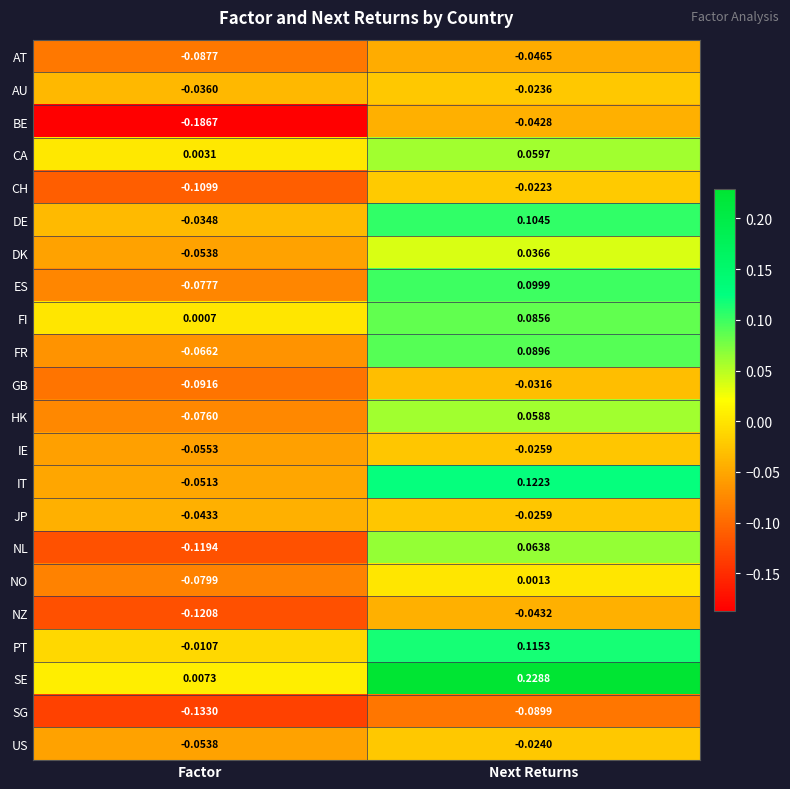

Is the value of US at Factor greater than the value of CH at Next Returns?

No